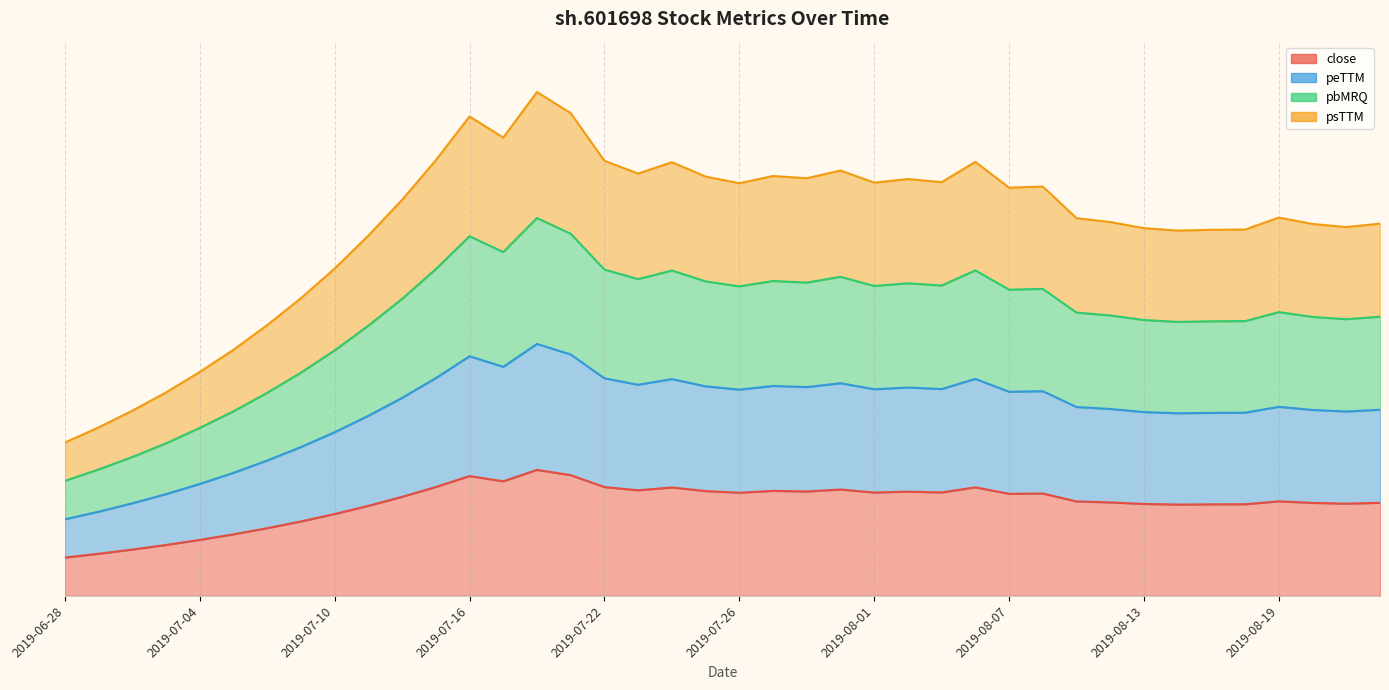

List the series in order of their overall mean, lowest first.

close, peTTM, pbMRQ, psTTM